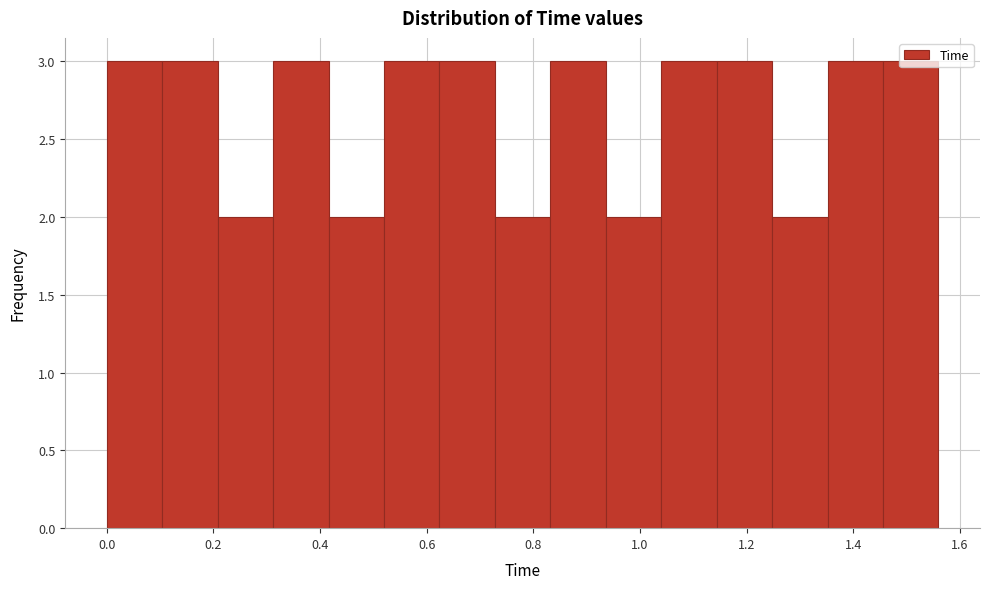

What is the height of the bar covering 0.728 to 0.832 on the x-axis? Neither the bar edges nor the heights are printed on the chart, so give them approximately, as read against the axes.

2